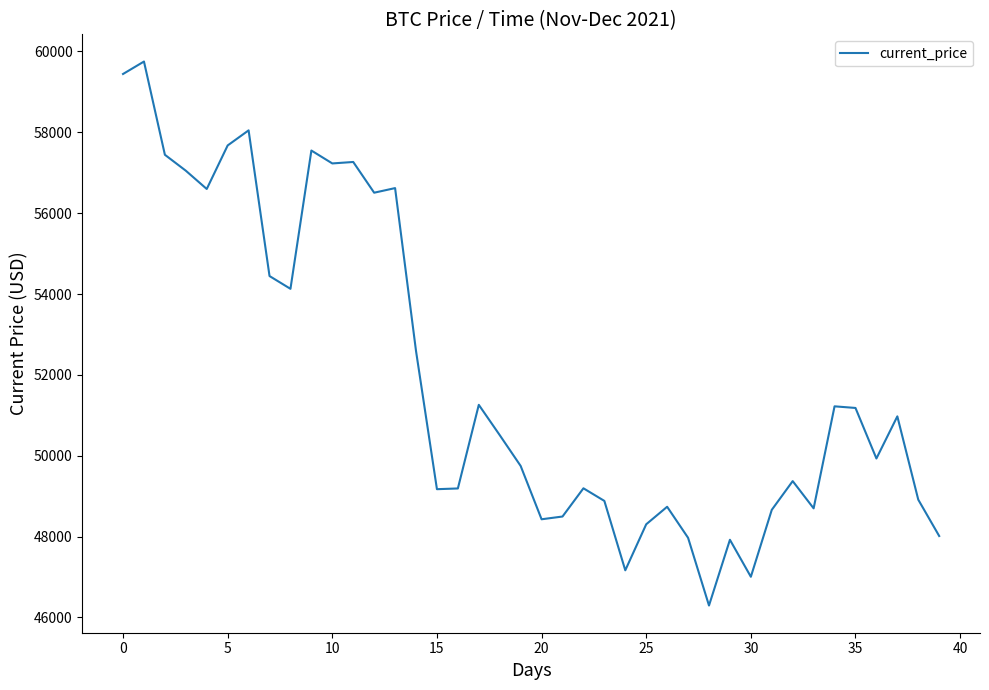

What is the maximum value shown in the chart?

59749